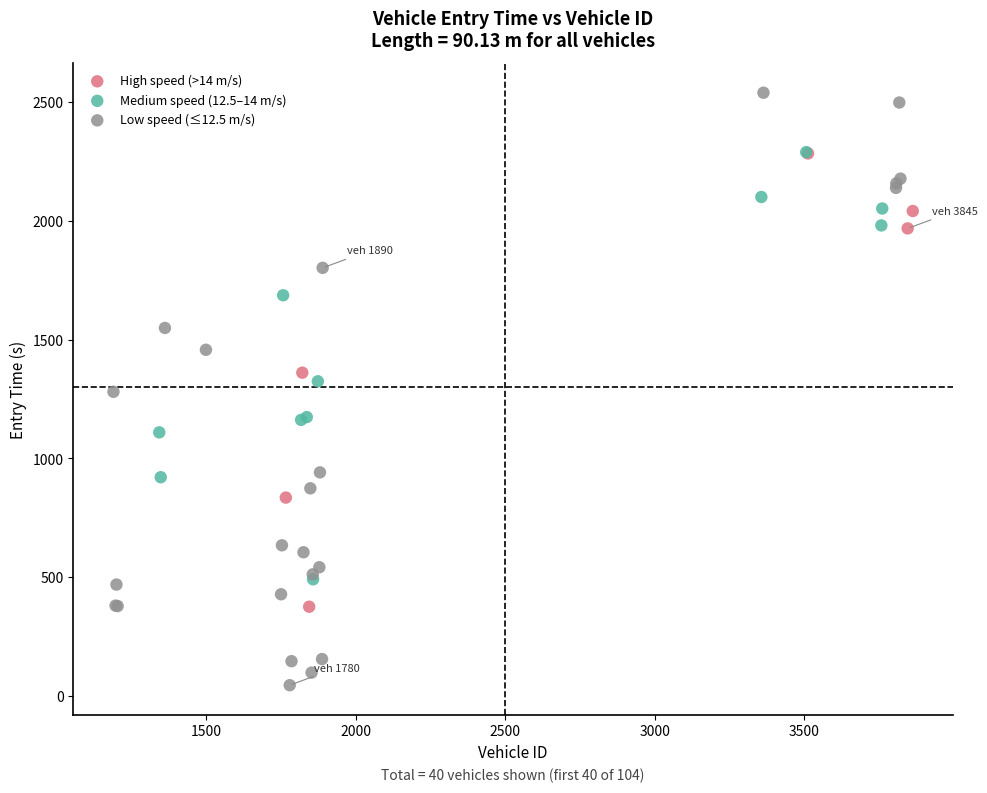

Which series reaches the minimum Y coordinate?

Low speed (≤12.5 m/s)